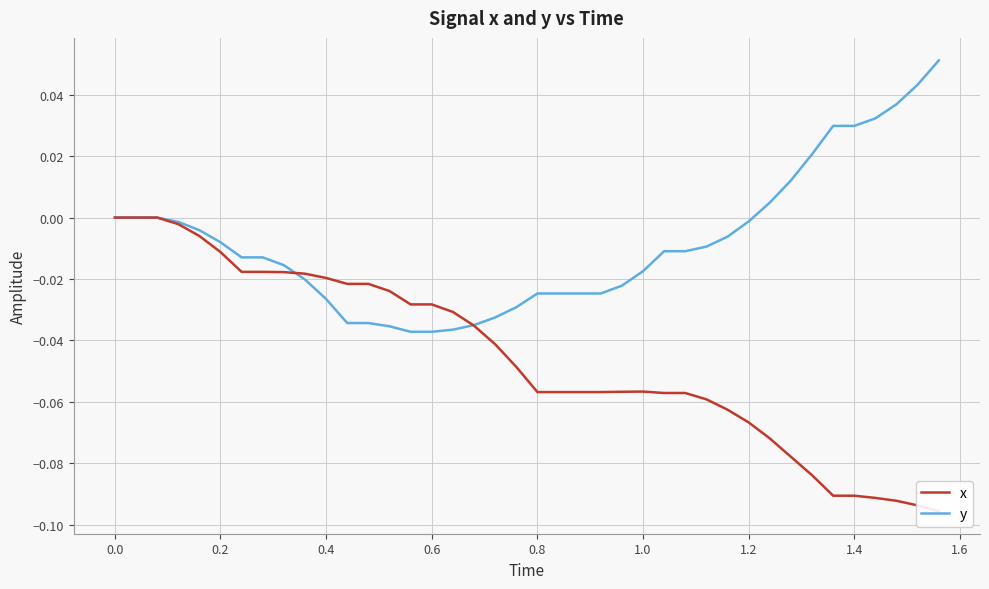

Which series has the largest total across all categories?

y